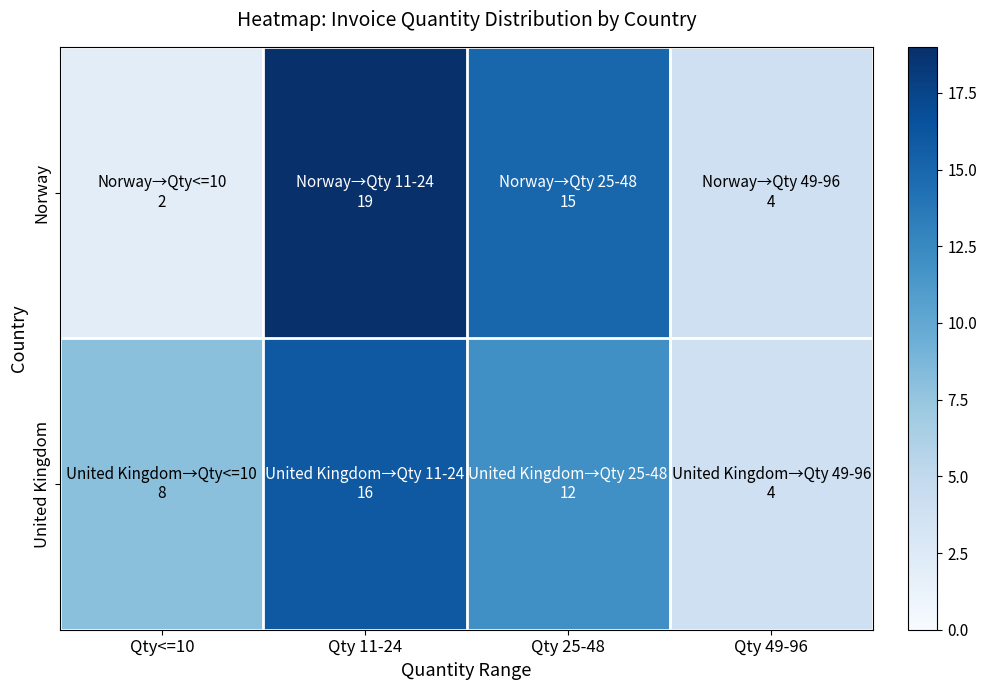

Between Qty 25-48 and Qty 49-96, which is larger?

Qty 25-48